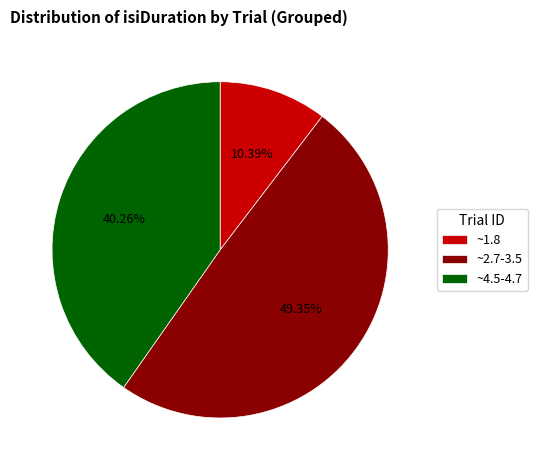

Is there a majority slice in this chart?

No